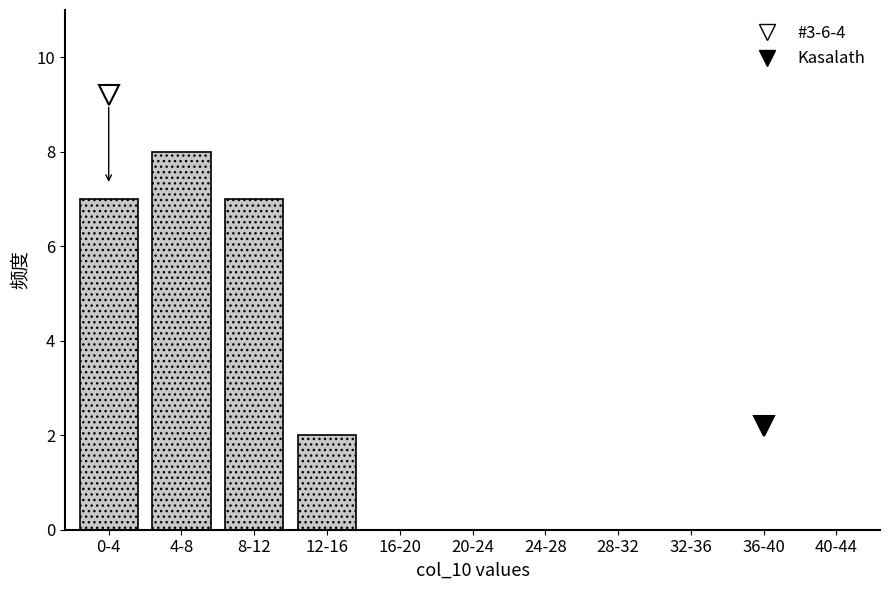

Reading left to right, what are all the values shown in this chart?

0-4=7	4-8=8	8-12=7	12-16=2	16-20=0	20-24=0	24-28=0	28-32=0	32-36=0	36-40=0	40-44=0